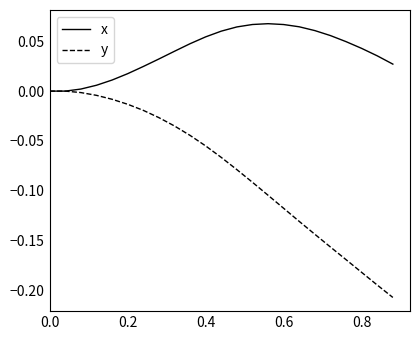

List the series in order of their peak value, lowest first.

y, x